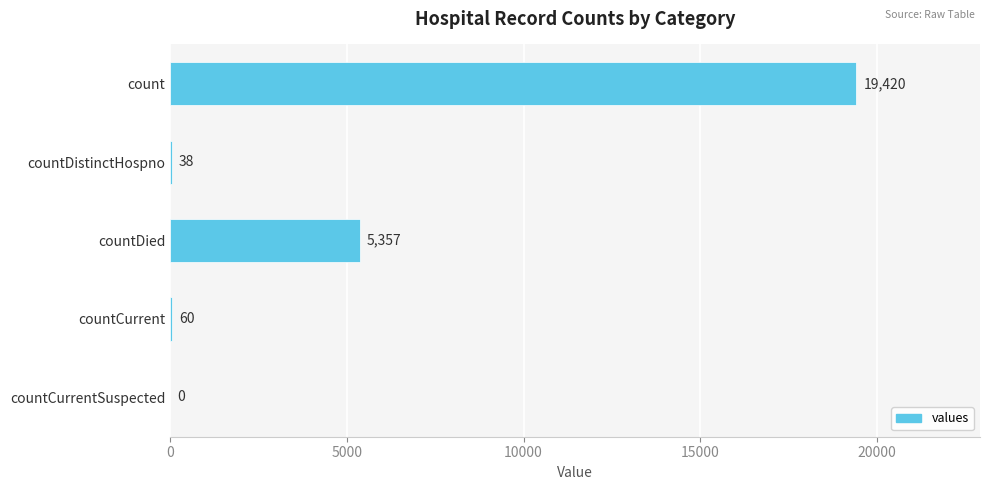

The chart shows a value of 11555 at countCurrentSuspected. True or false?

False